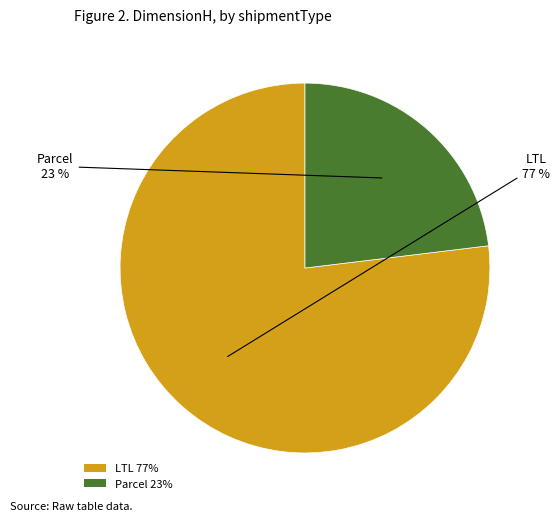

Do LTL 77% and Parcel 23% together represent more than half of the pie?

Yes